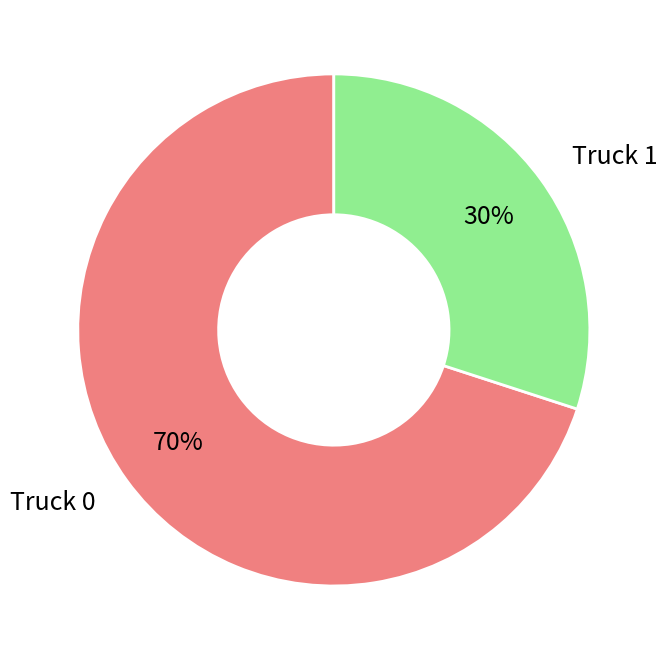

What is the majority slice?

Truck 0